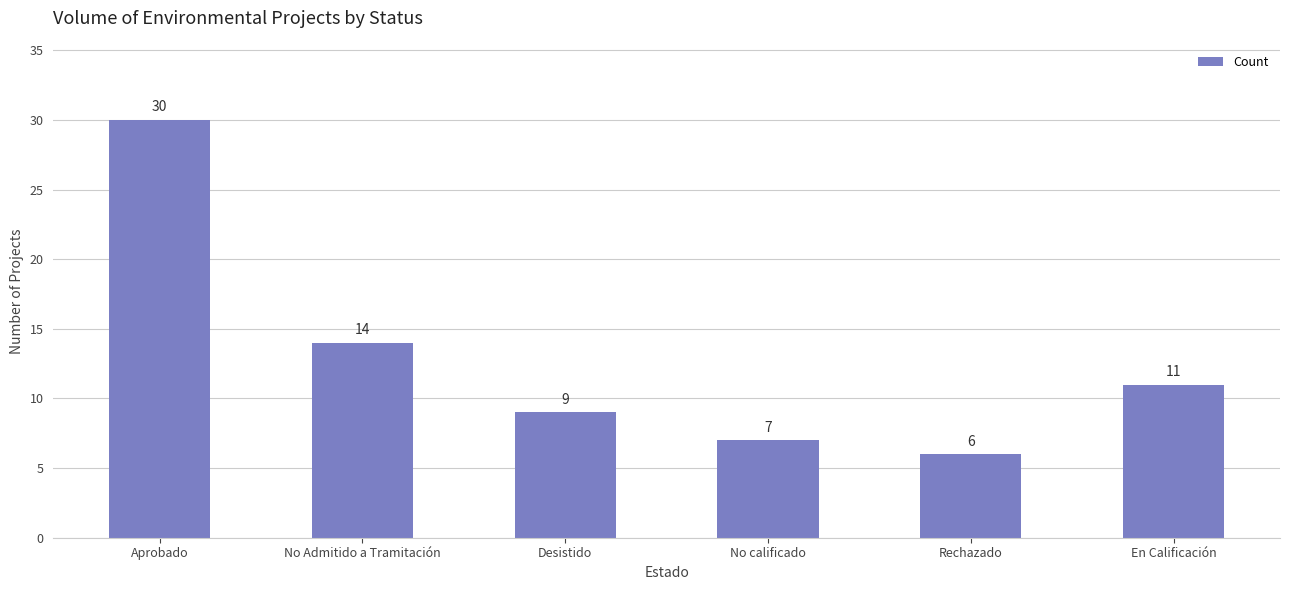

What is the ratio of the value at No calificado to the value at Rechazado?

1.2